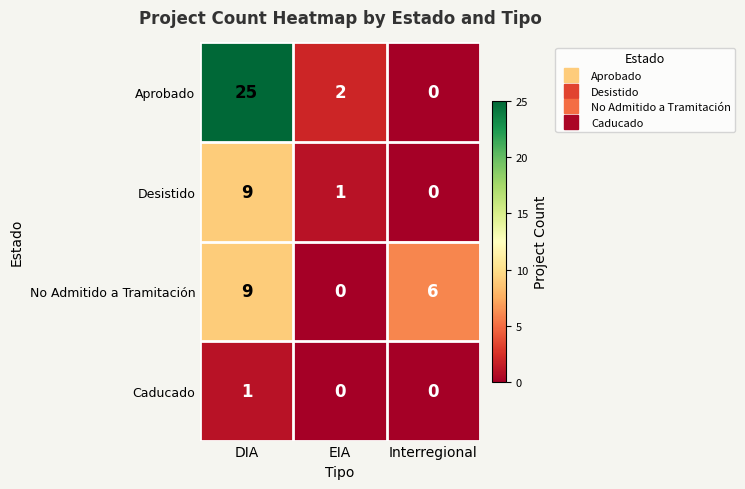

Reading left to right, transcribe all the data shown in this chart.

Aprobado: DIA=25	EIA=2	Interregional=0
Desistido: DIA=9	EIA=1	Interregional=0
No Admitido a Tramitación: DIA=9	EIA=0	Interregional=6
Caducado: DIA=1	EIA=0	Interregional=0